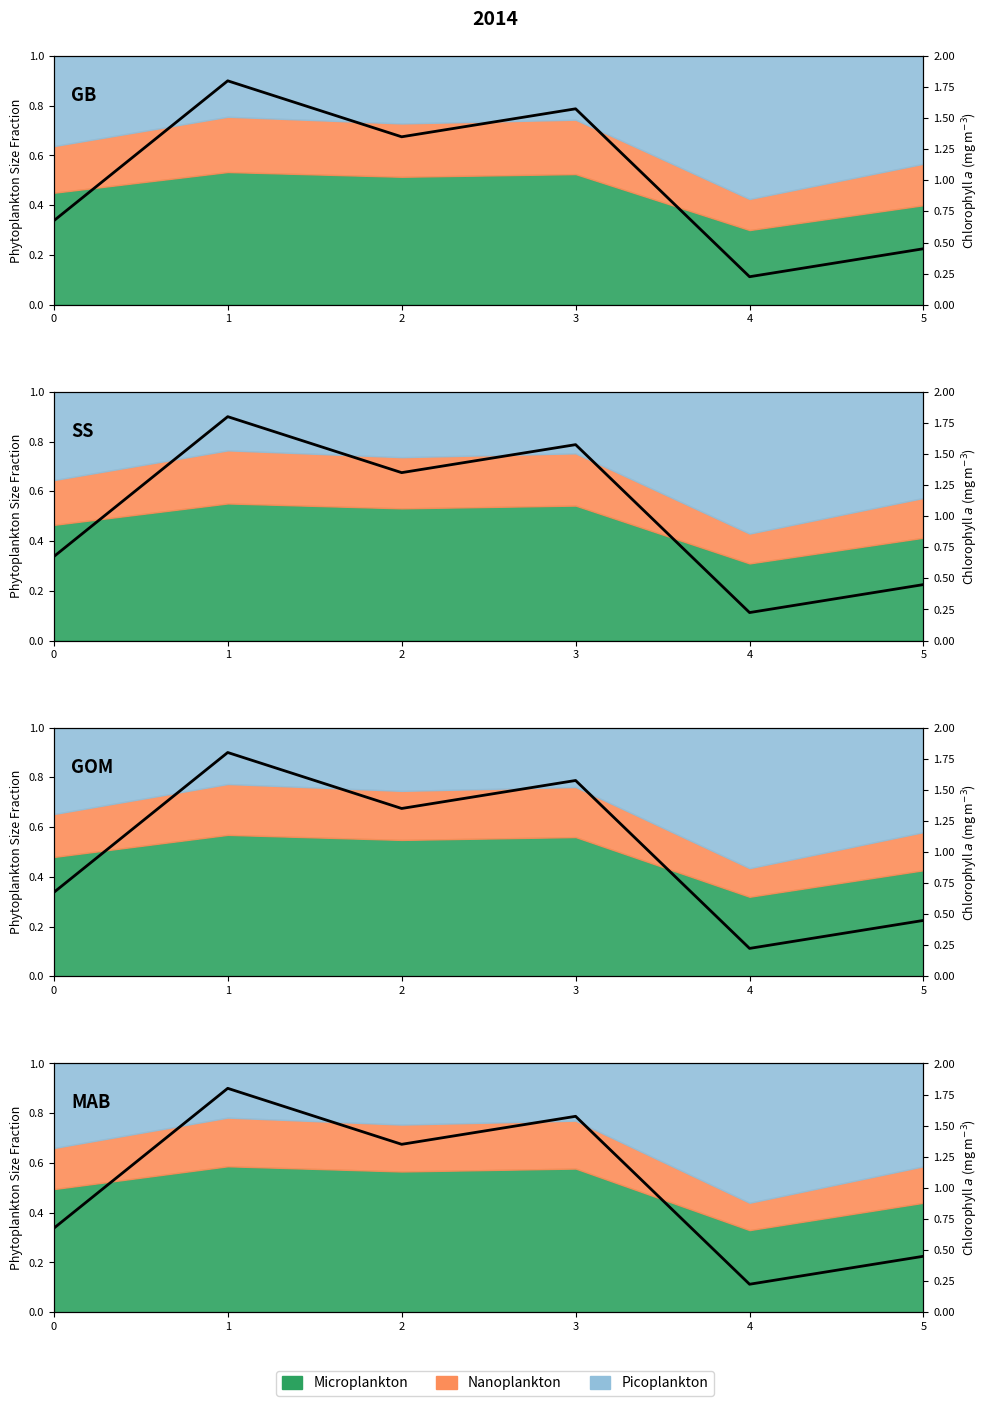

Is it true that the value at 2 is 0.7?

True